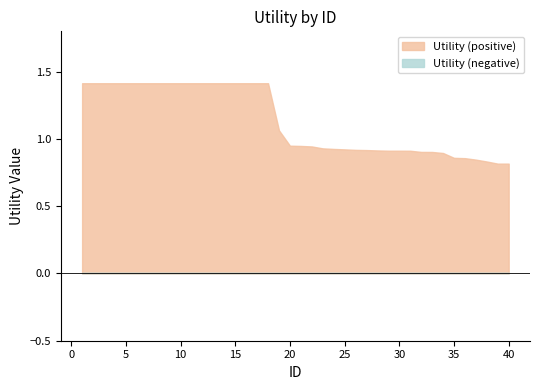

What is the value of the 39th point from the left?

0.8